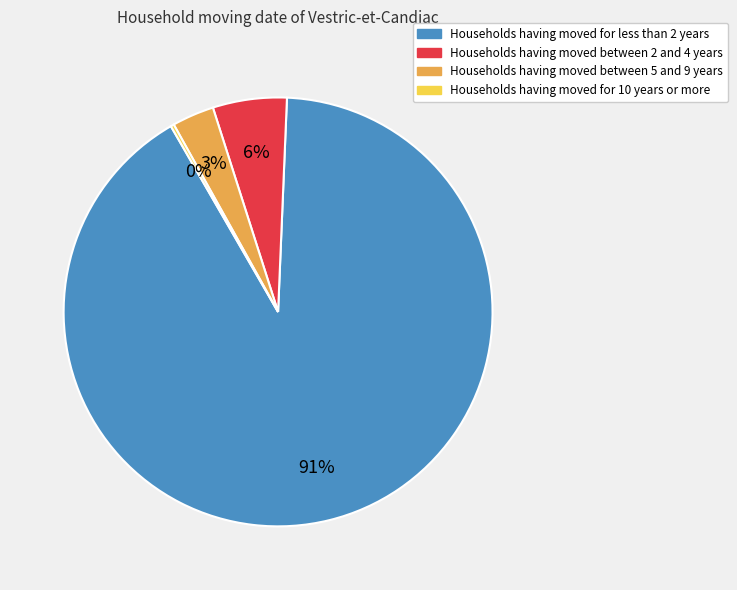

To the nearest percent, what is the average slice percentage?

25%